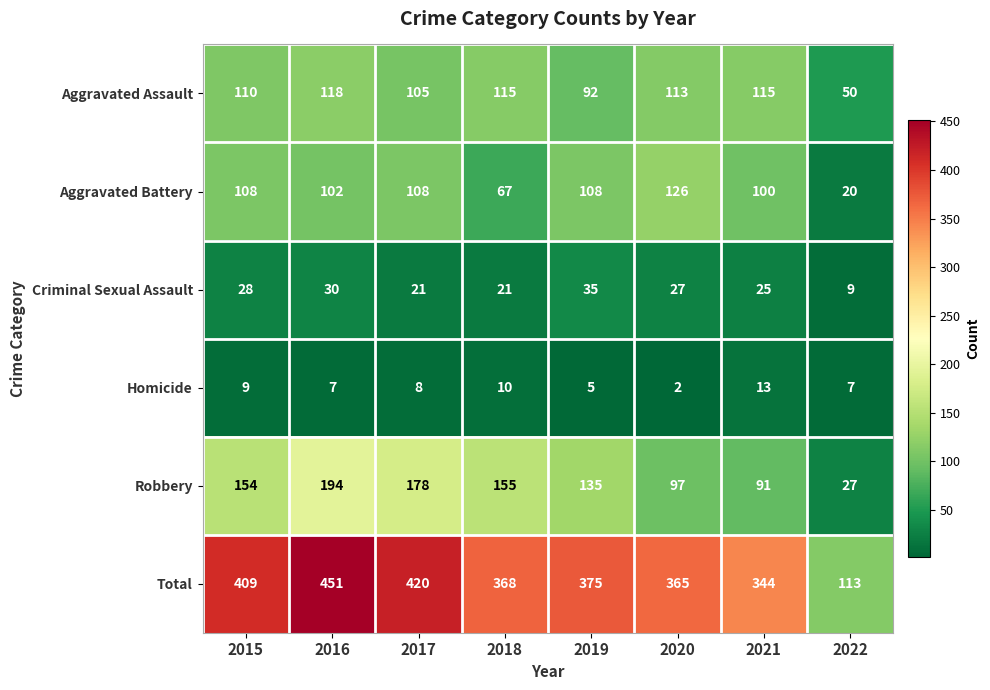

At which label does Total first exceed 375?

2015